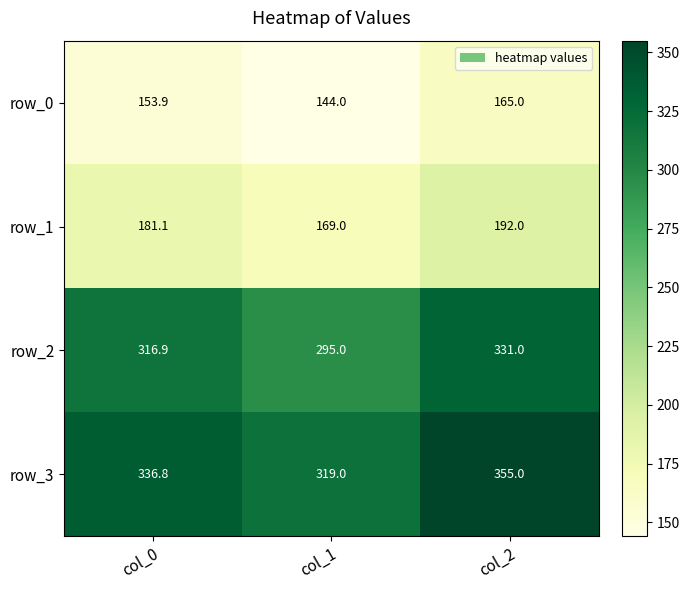

What is the sum of the row_3 values at col_1 and col_0?

655.8